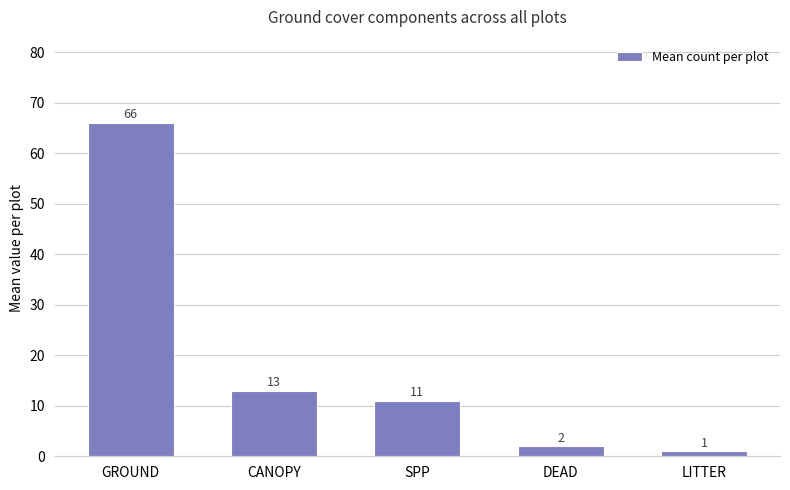

Does the chart contain any negative values?

No